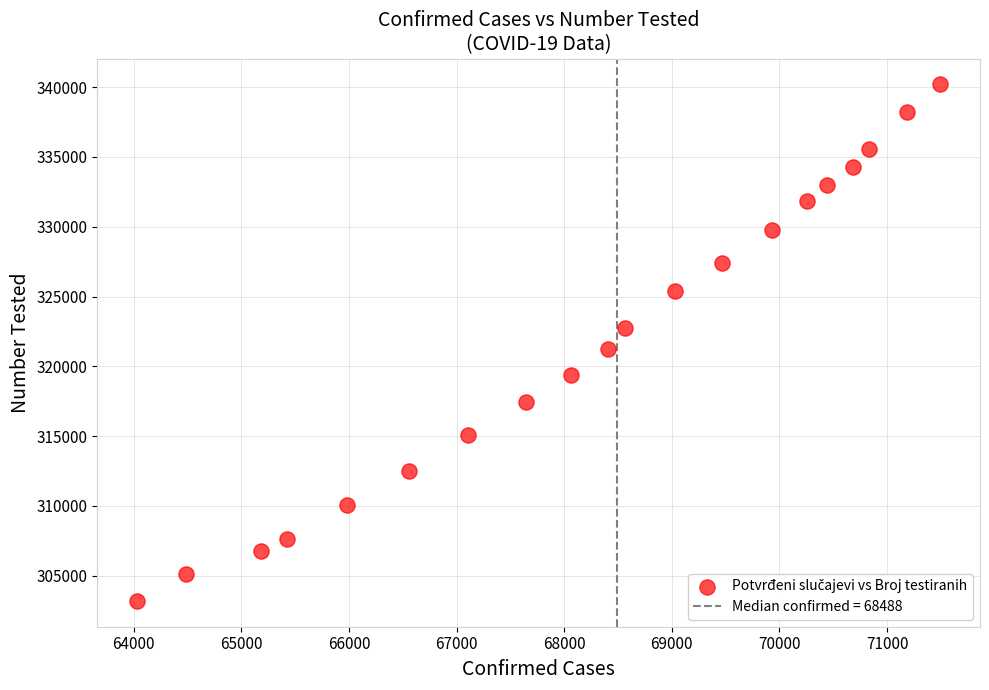

What Y value in the scatter plot is closest to 321697?

321240